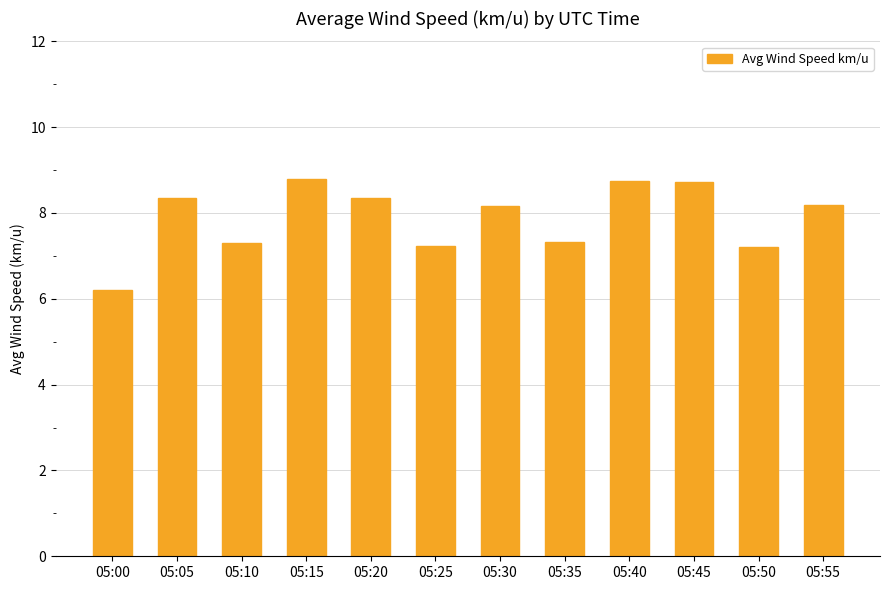

At which category does the chart reach its minimum across all series?

05:00